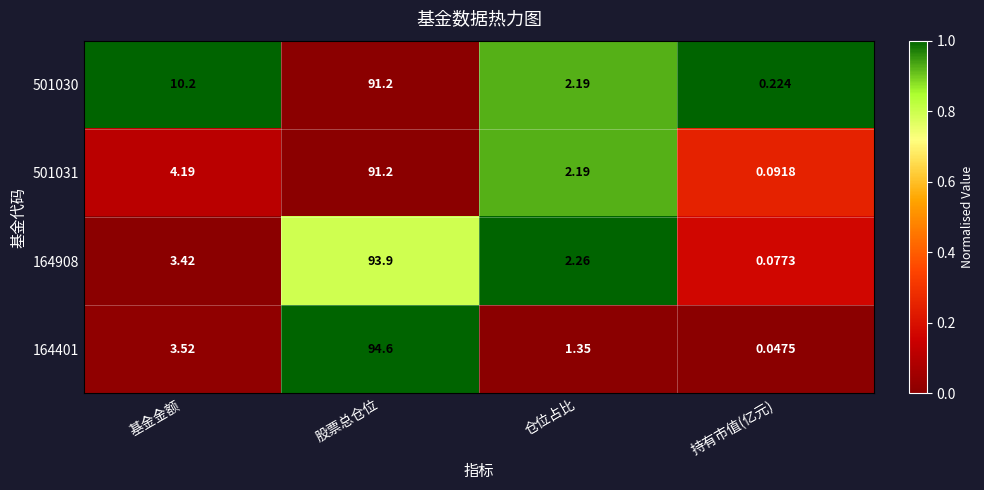

What is the maximum value shown in the chart?

94.6